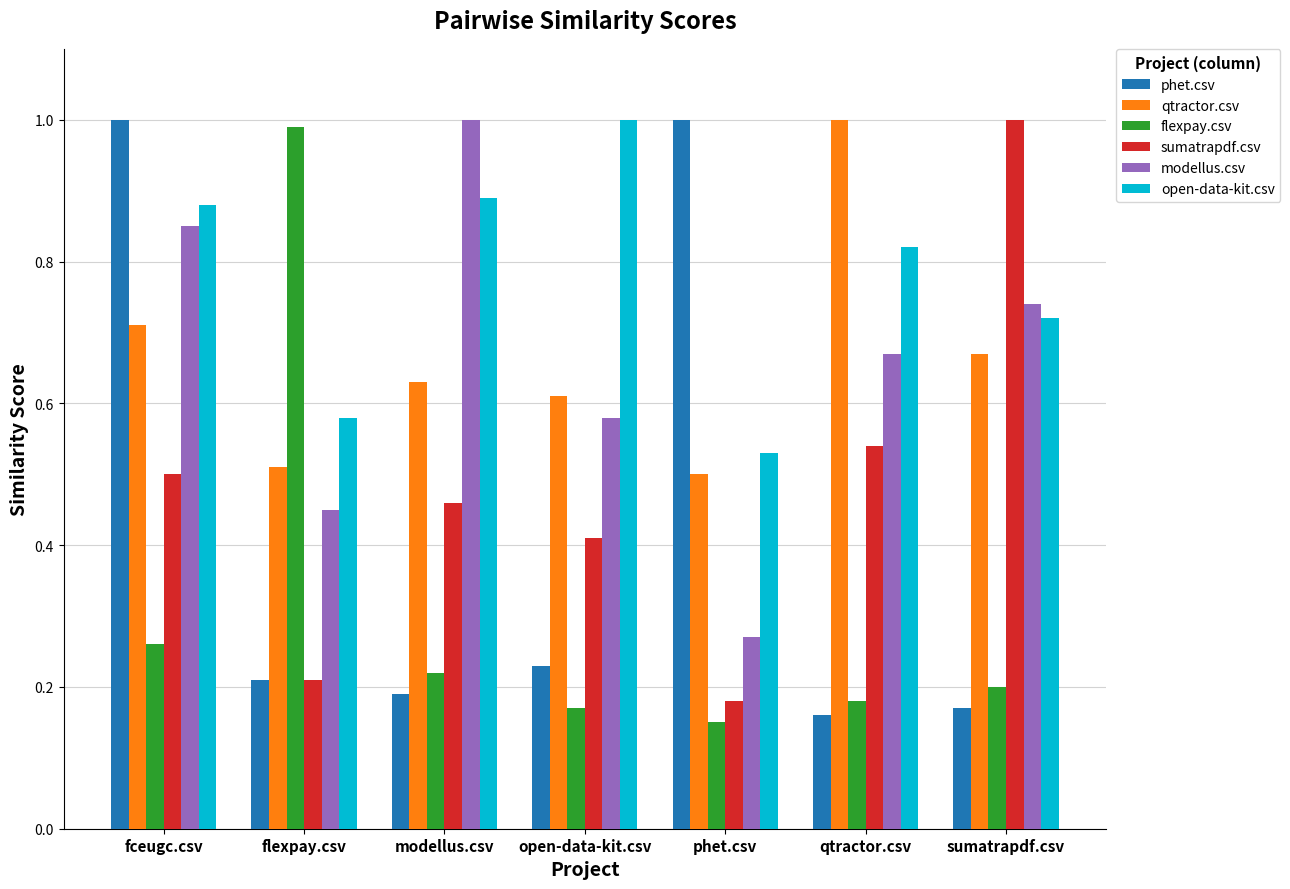

Between fceugc.csv and open-data-kit.csv, which series saw the biggest shift?

phet.csv